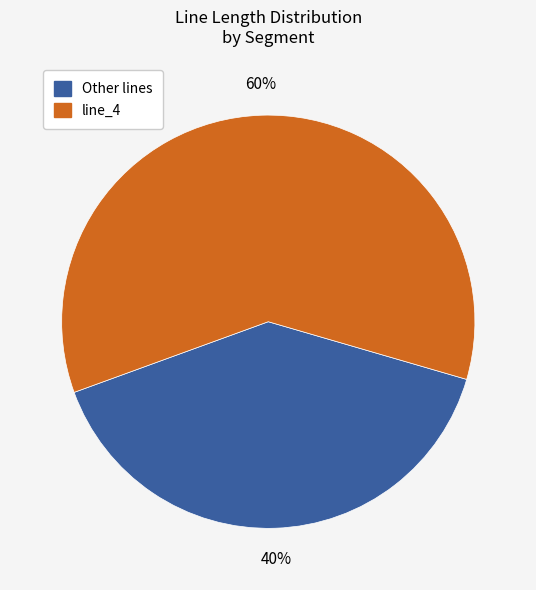

Is there any slice that represents more than half of the pie?

Yes